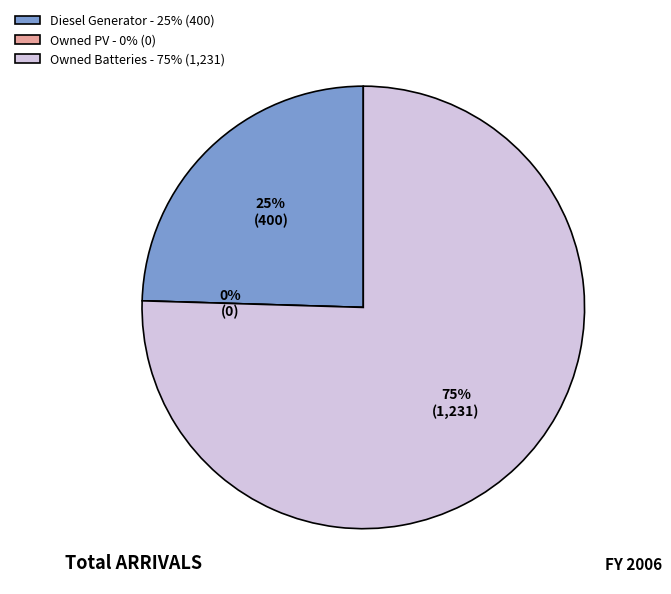

Is the sum of Owned Batteries and Diesel Generator greater than half?

Yes